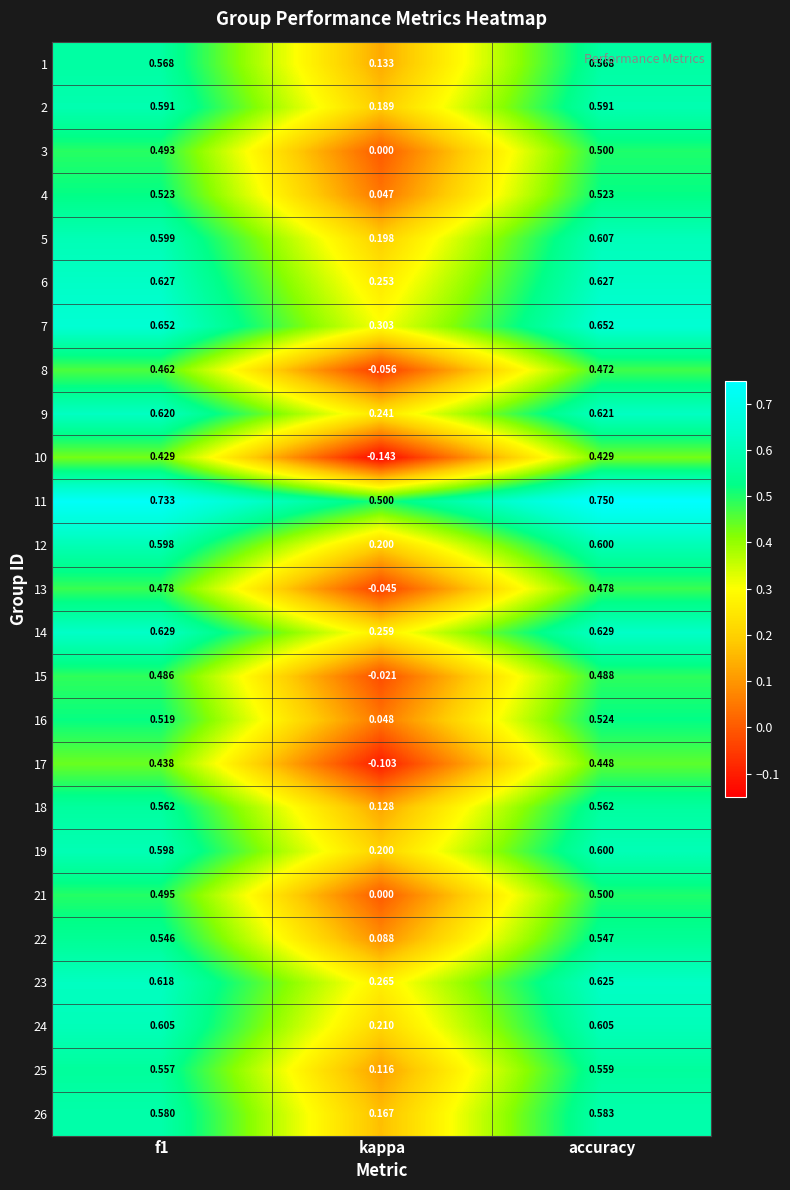

At which category does the chart reach its peak across all series?

accuracy